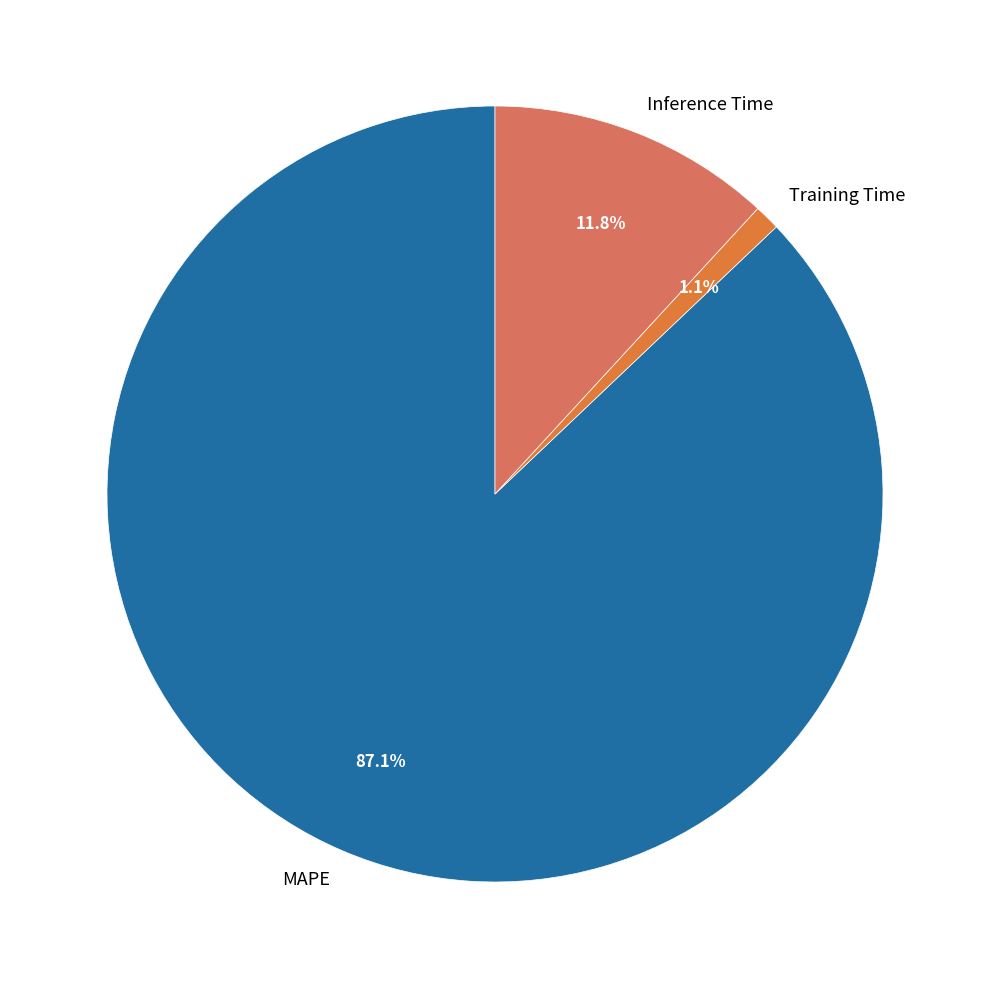

Is the sum of MAPE and Inference Time greater than half?

Yes